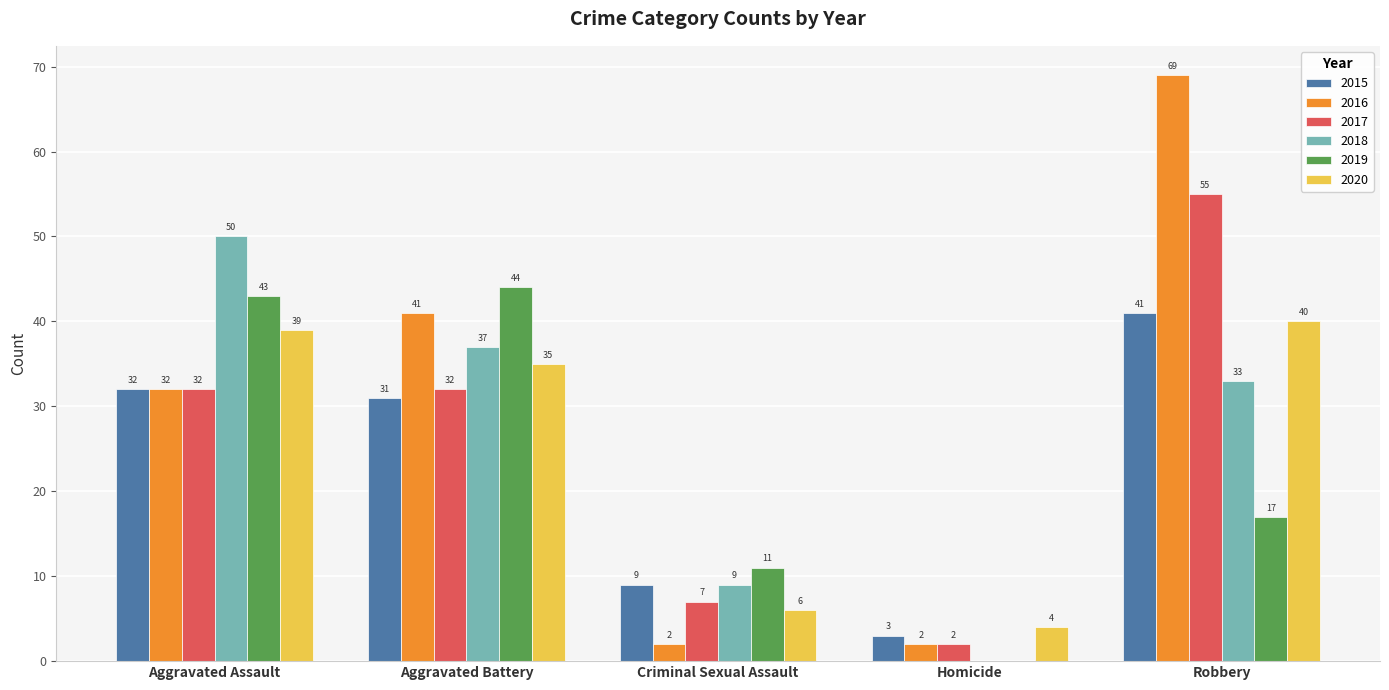

What are all the series names shown in the legend?

2015, 2016, 2017, 2018, 2019, 2020